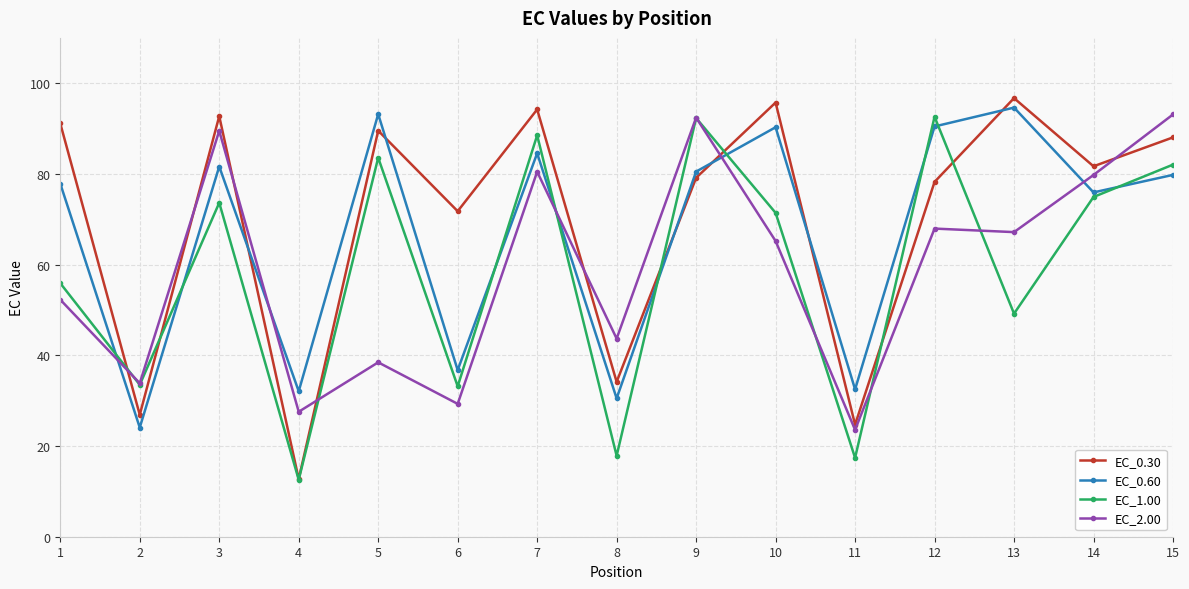

Which category has the lowest value across all series?

4